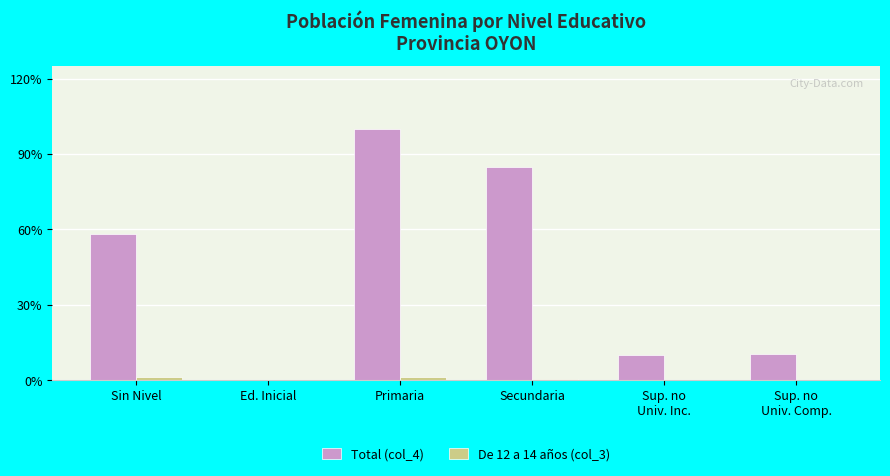

The Total (col_4) series shows 285 at Sup. no
Univ. Comp.. True or false?

False